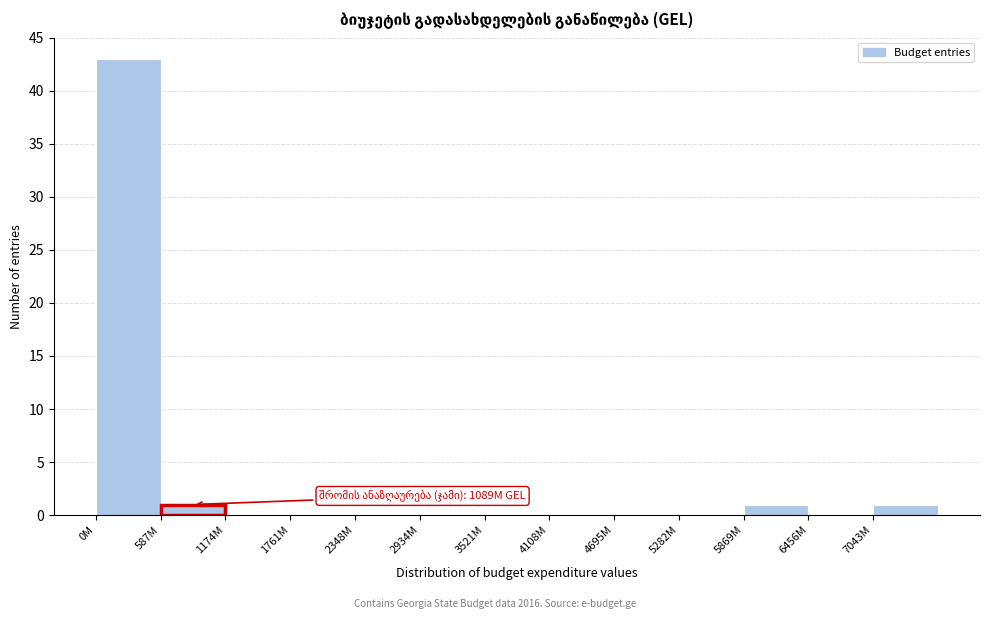

Reading left to right, list all the values displayed in this chart.

0M=43	587M=1	1174M=0	1761M=0	2348M=0	2934M=0	3521M=0	4108M=0	4695M=0	5282M=0	5869M=1	6456M=0	7043M=1